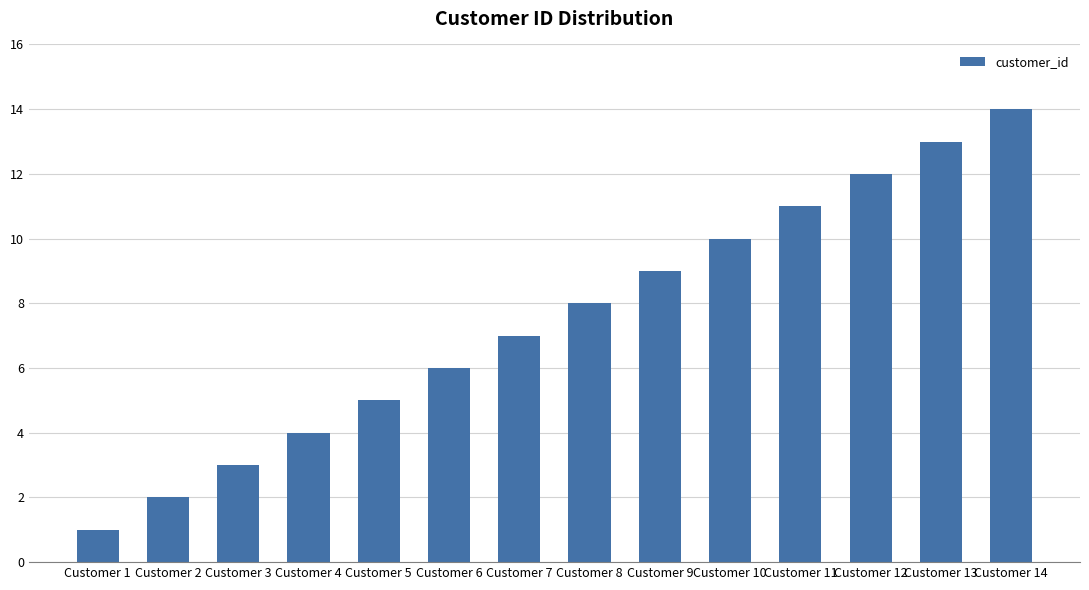

Are the bars horizontal?

No